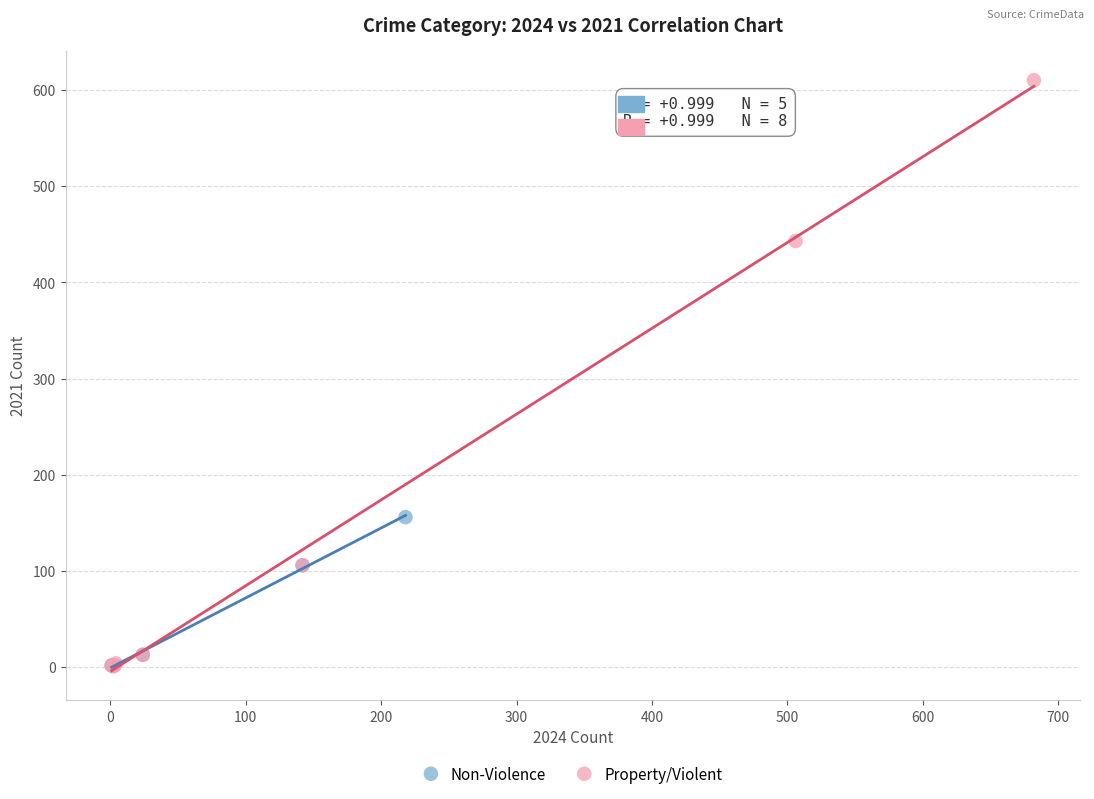

Which series has the widest spread of Y values?

Property/Violent